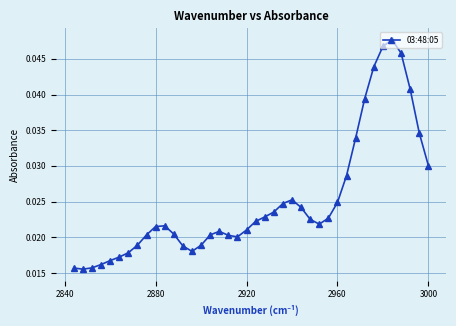

Count the values in the range 0 to 1.

40